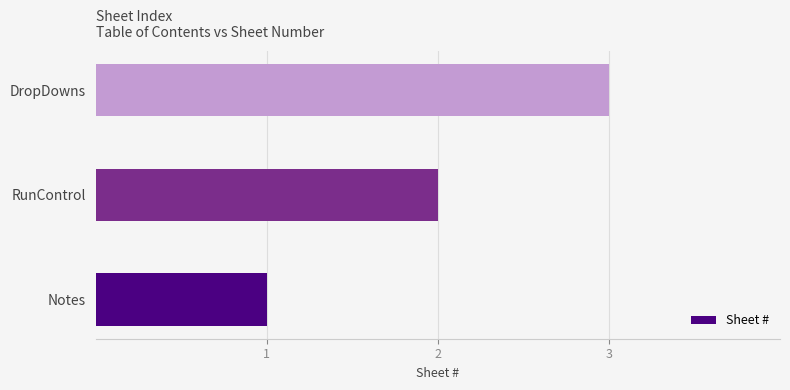

What is the smallest value displayed?

1